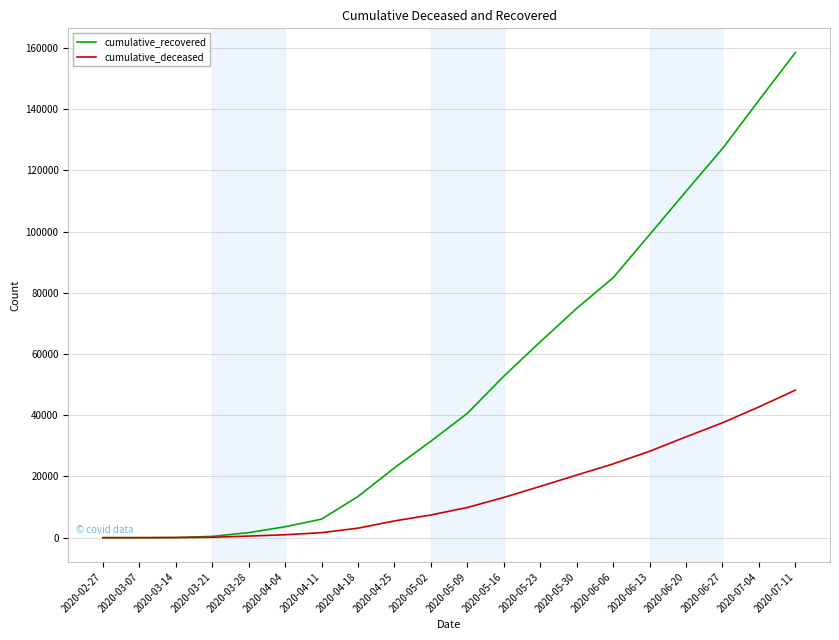

Which series changed the most between 2020-05-30 and 2020-07-11?

cumulative_recovered